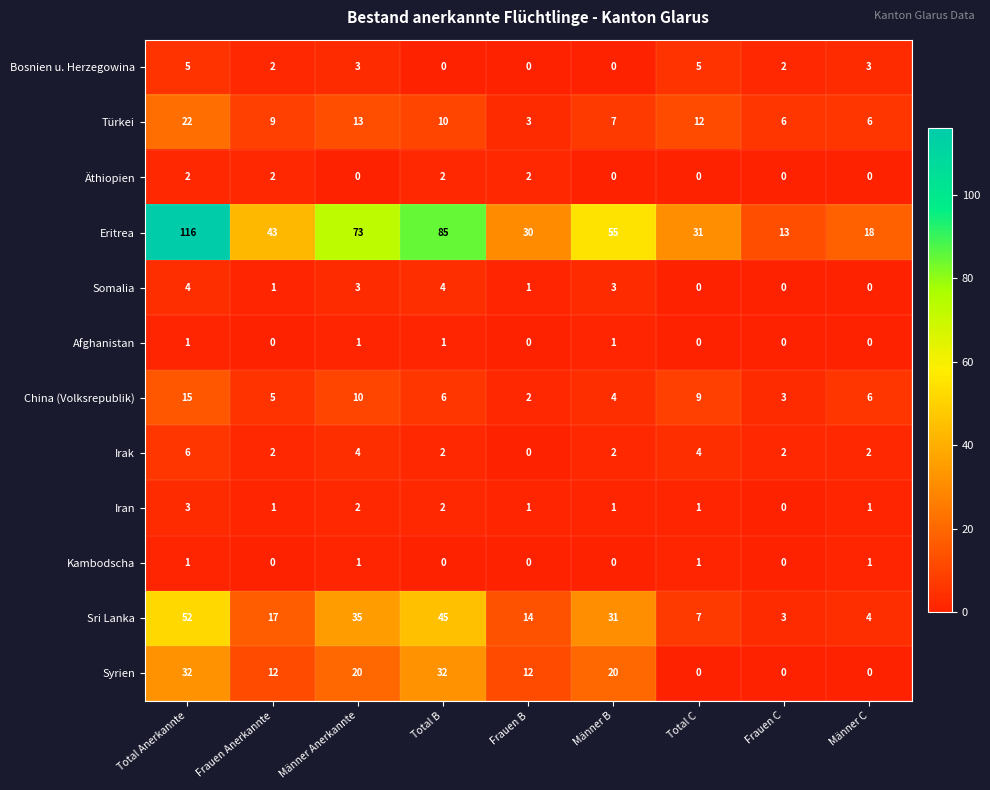

What value does the Somalia series have at Männer B?

3